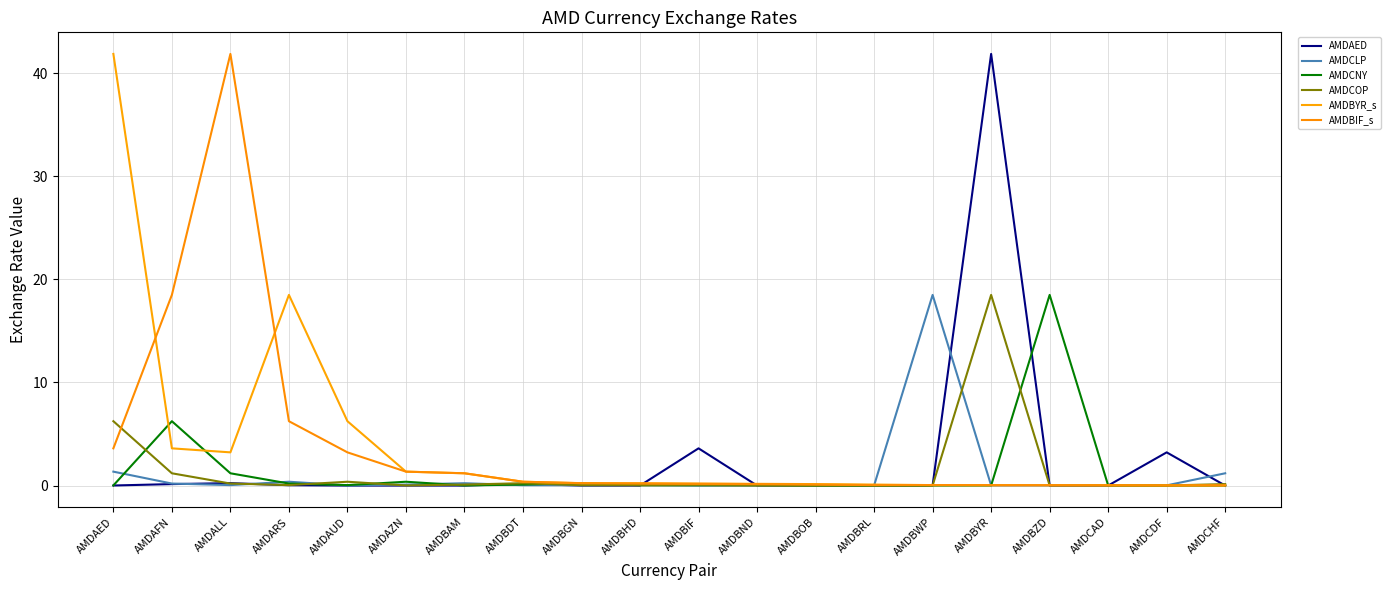

What is the total value across all series at AMDARS?

25.4